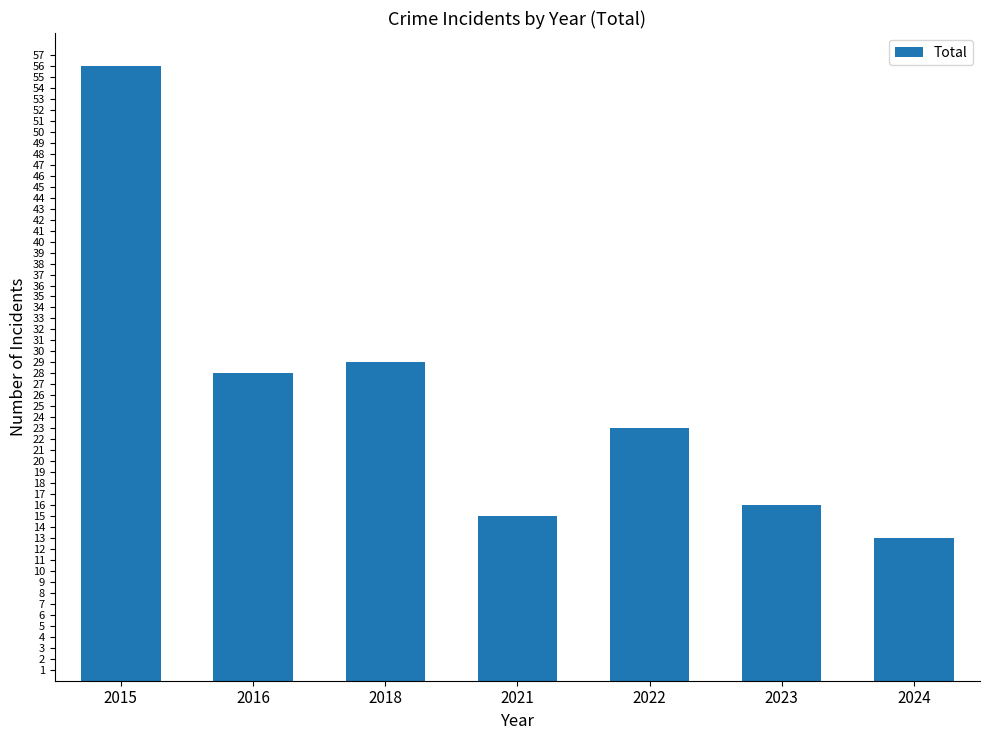

Rank the categories by value from highest to lowest.

2015, 2018, 2016, 2022, 2023, 2021, 2024